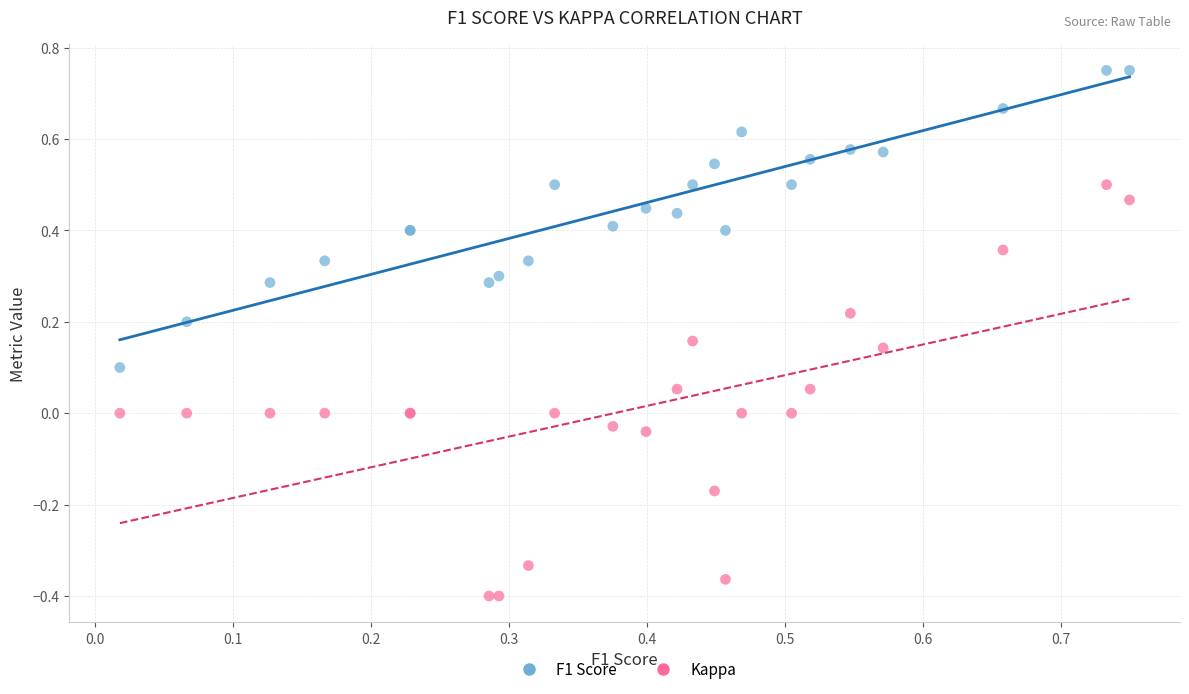

Which series contains the highest Y value?

F1 Score